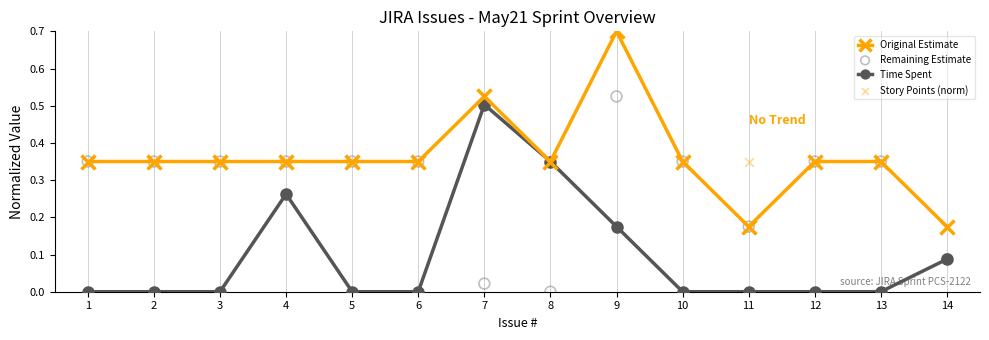

What is the total value across all series at 3?

1.0